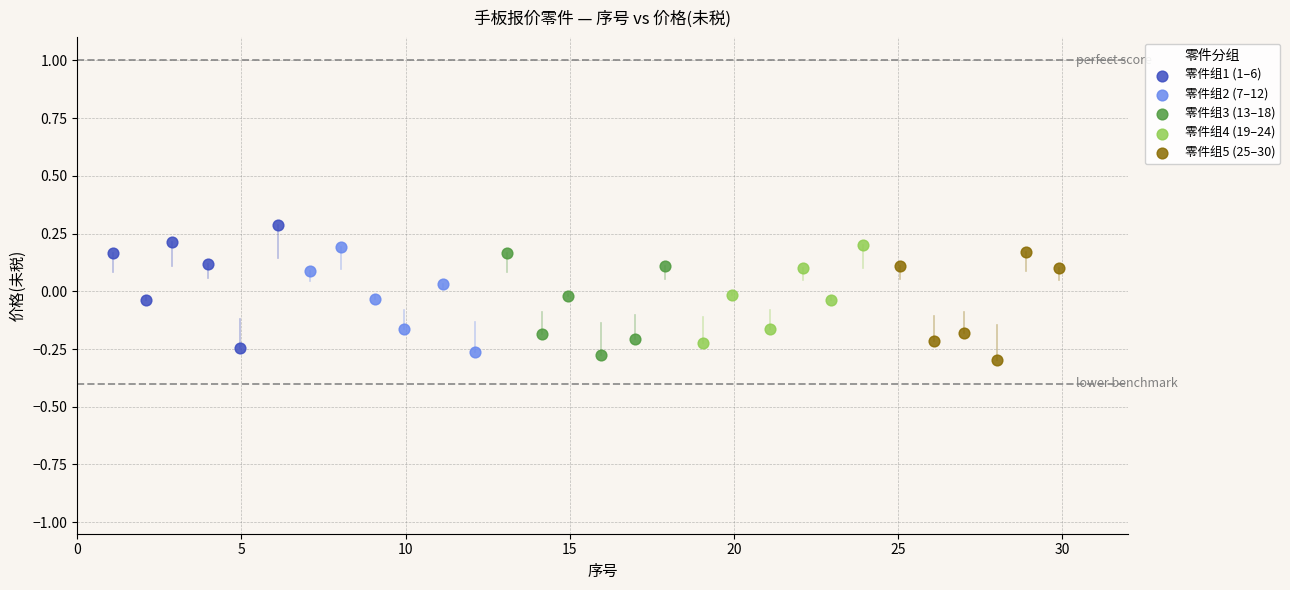

What are all the series names shown in the legend?

零件组1 (1–6), 零件组2 (7–12), 零件组3 (13–18), 零件组4 (19–24), 零件组5 (25–30)